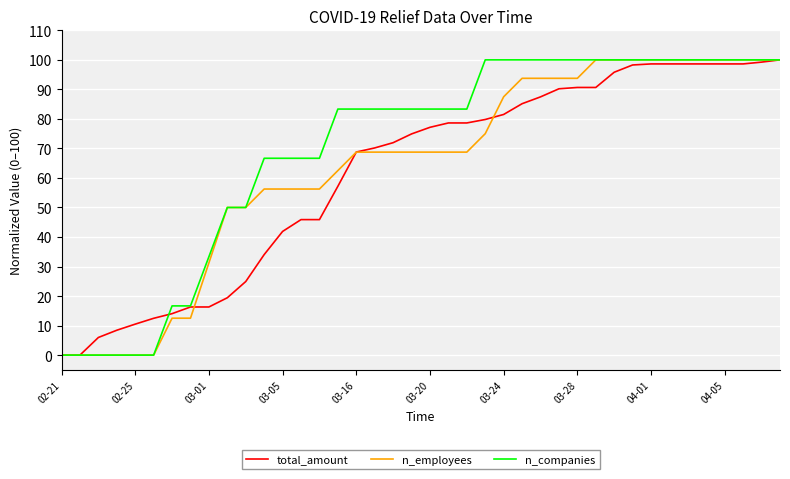

What is the greatest value displayed?

100.0